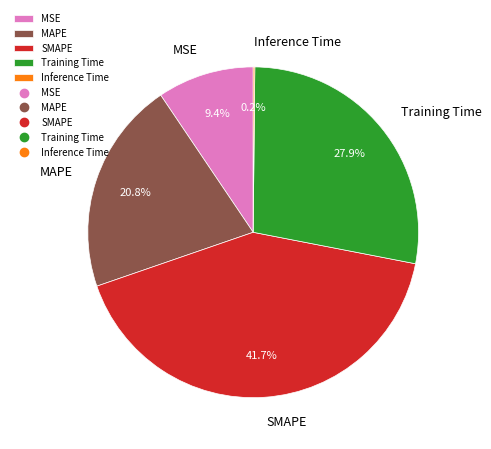

Which category has the biggest portion of the pie?

SMAPE